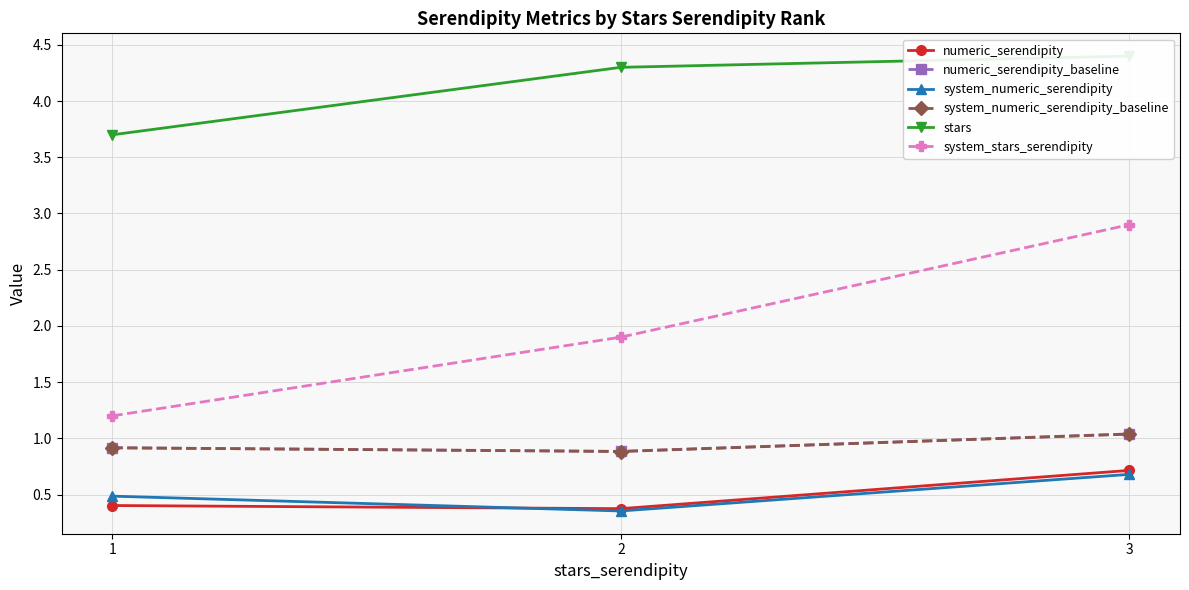

Which series has the largest range (max minus min)?

system_stars_serendipity